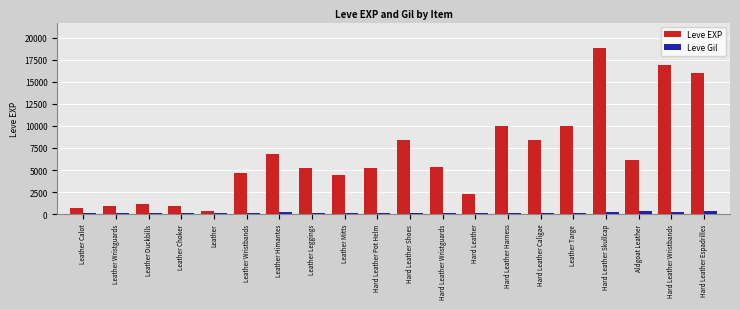

What is the difference between the maximum and minimum values in the Leve EXP series?

18540